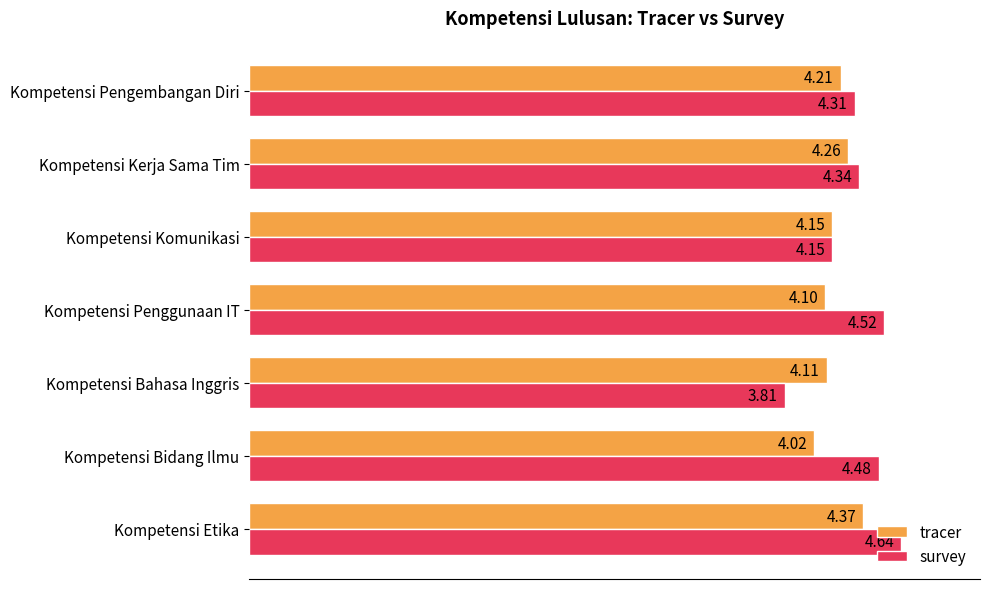

List the labels in order of survey value, smallest first.

Kompetensi Bahasa Inggris, Kompetensi Komunikasi, Kompetensi Pengembangan Diri, Kompetensi Kerja Sama Tim, Kompetensi Bidang Ilmu, Kompetensi Penggunaan IT, Kompetensi Etika